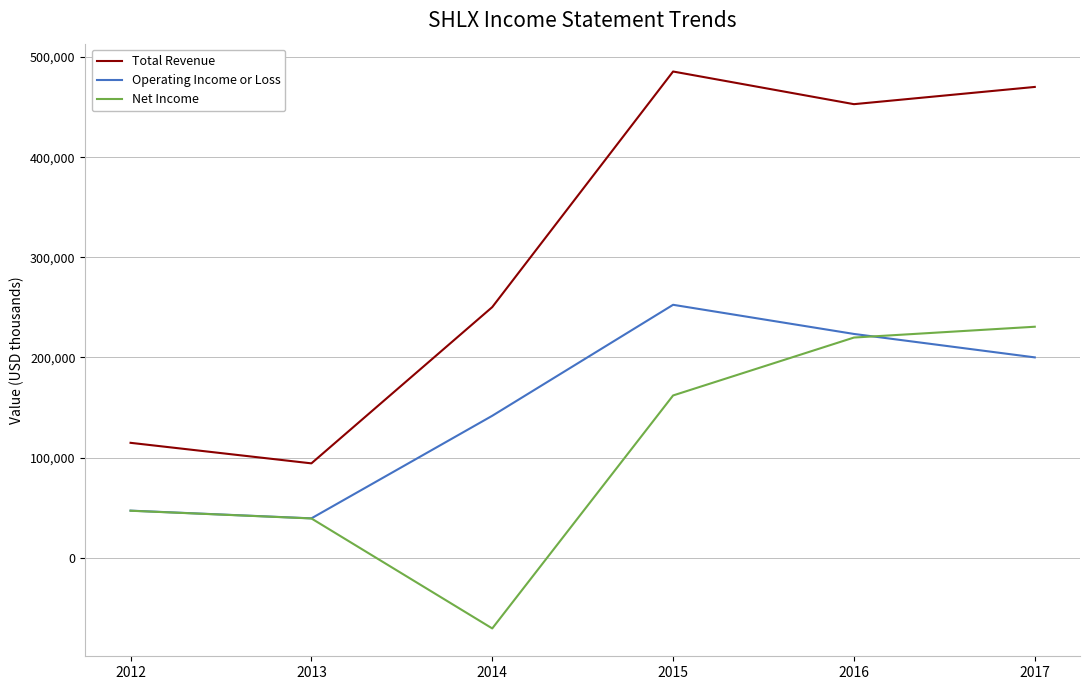

Reading right to left, extract all data points from this chart.

Total Revenue: 470100	452900	485500	250300	94300	114800
Operating Income or Loss: 200100	223500	252600	141800	39400	47100
Net Income: 230700	219900	162100	-70500	39300	47000